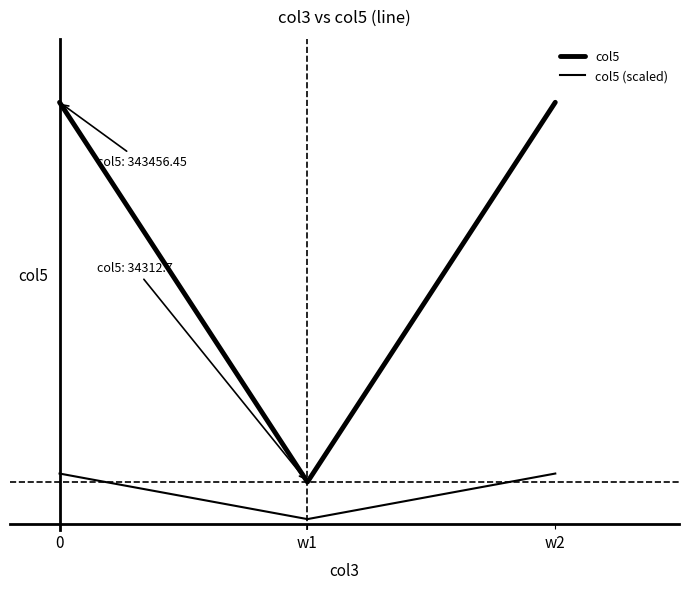

Does the chart have visible grid lines?

No